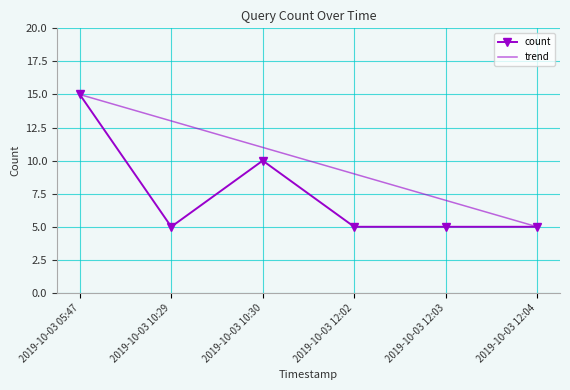

Which category has the highest value across all series?

2019-10-03 05:47